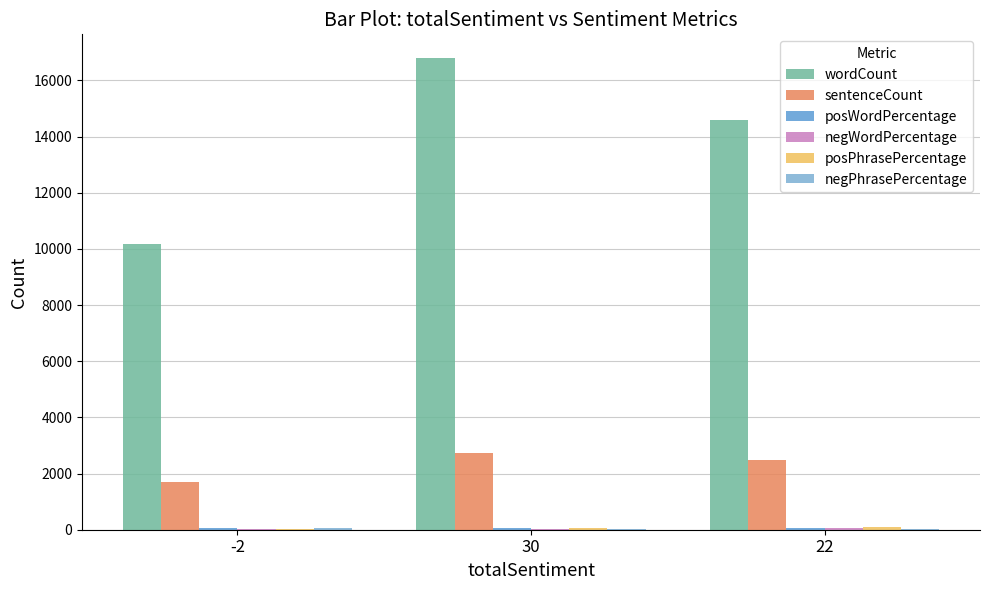

True or false: posWordPercentage has a value of 63 at 30.

True